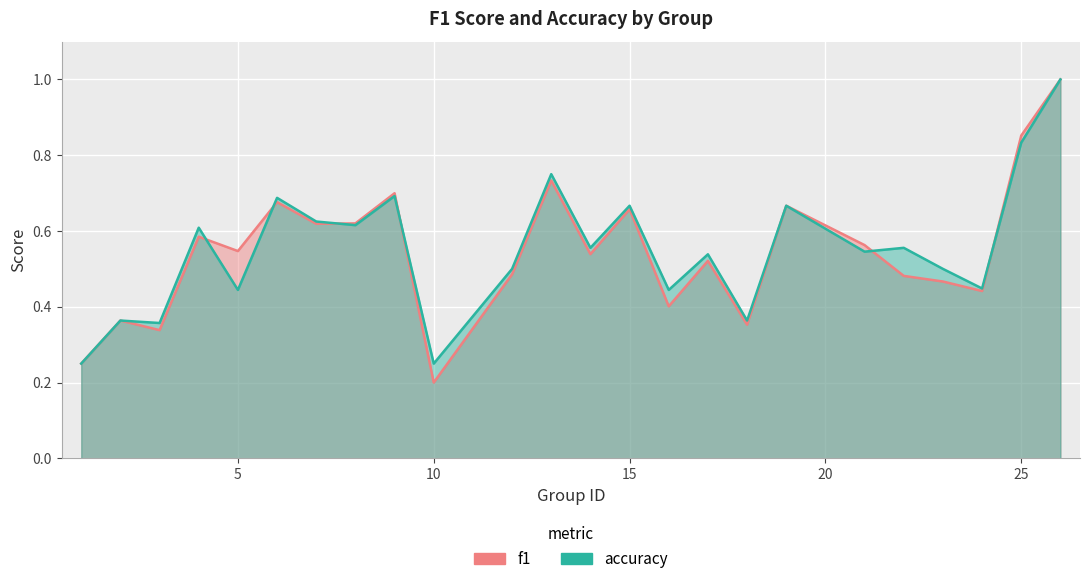

What is the maximum value for accuracy?

1.0